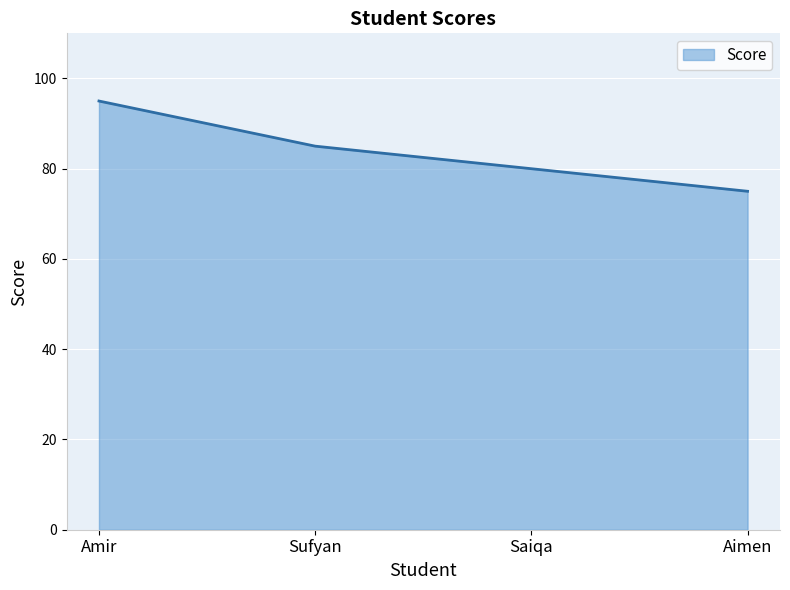

Where is the data nearest to the value 85?

Sufyan